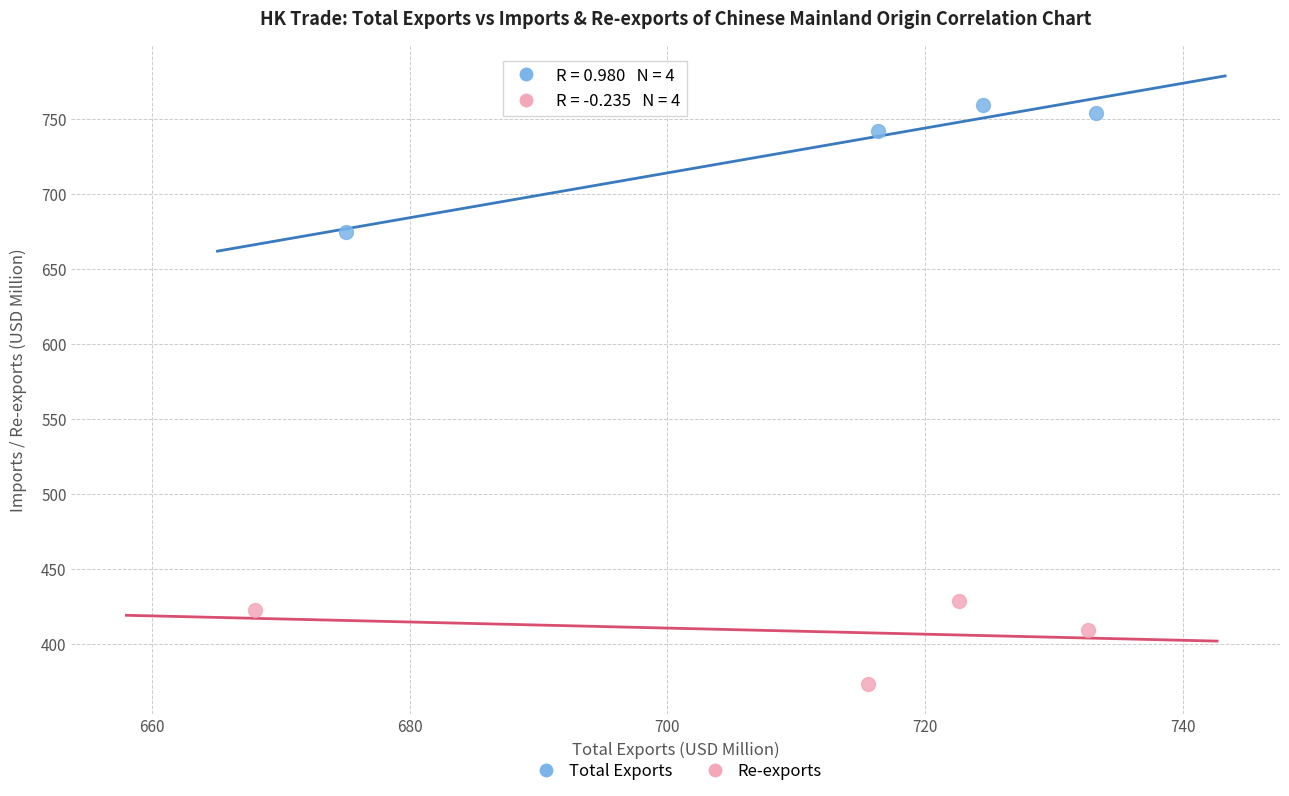

Which series has the widest spread of Y values?

Total Exports